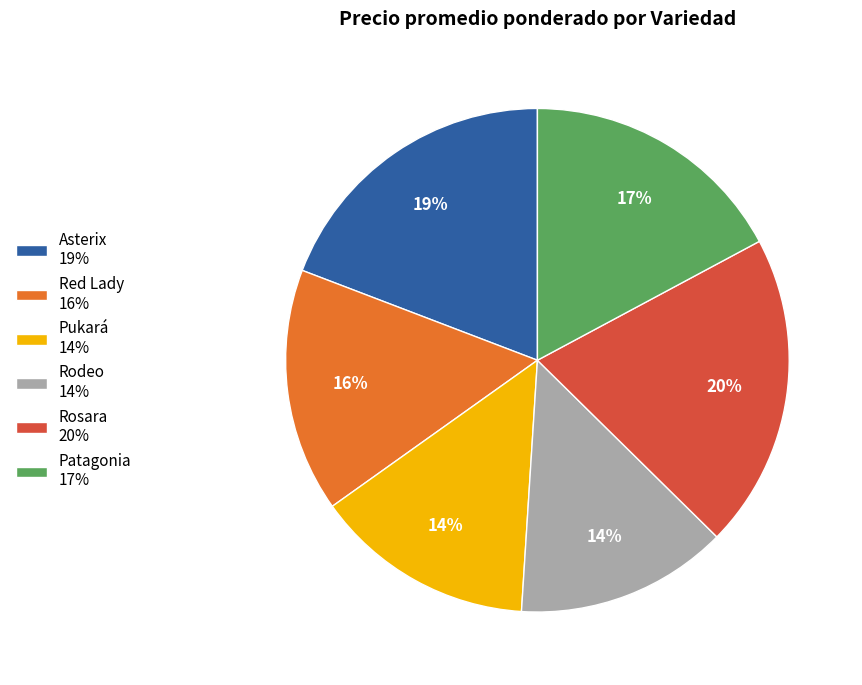

Count the number of slices in the pie.

6